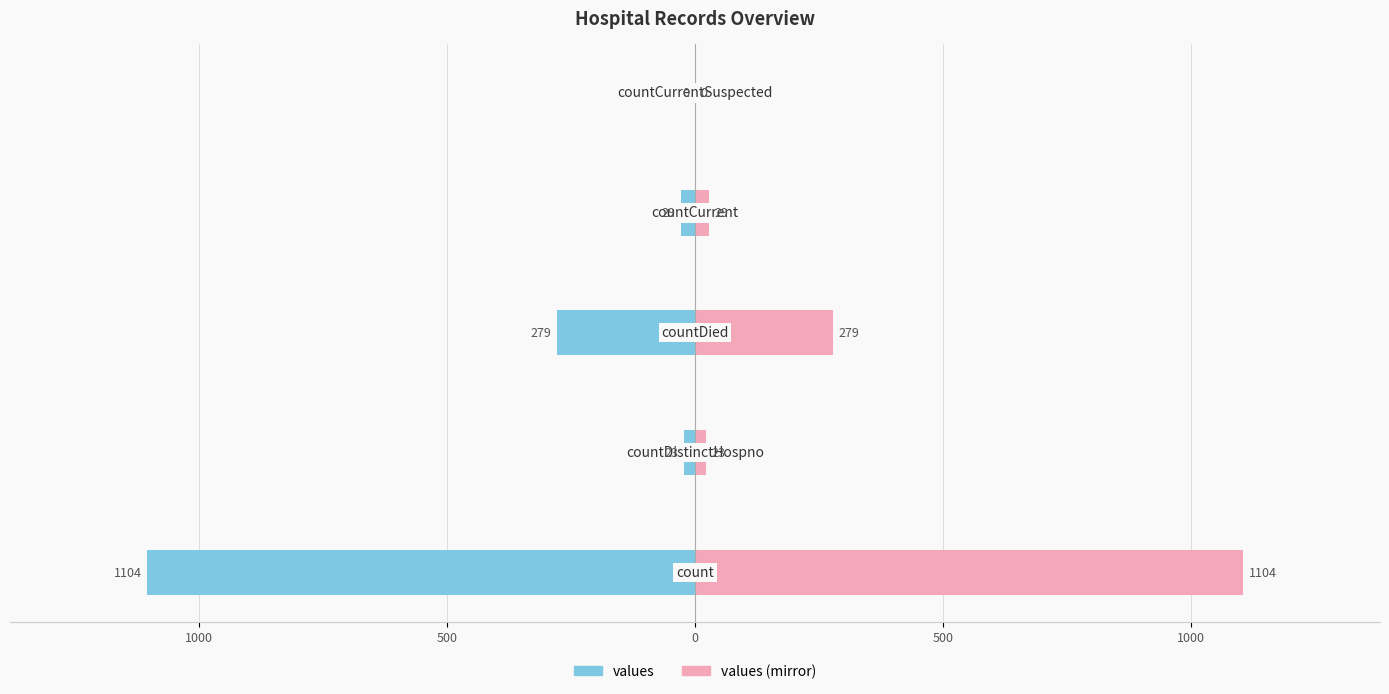

Does the chart contain stacked bars?

No